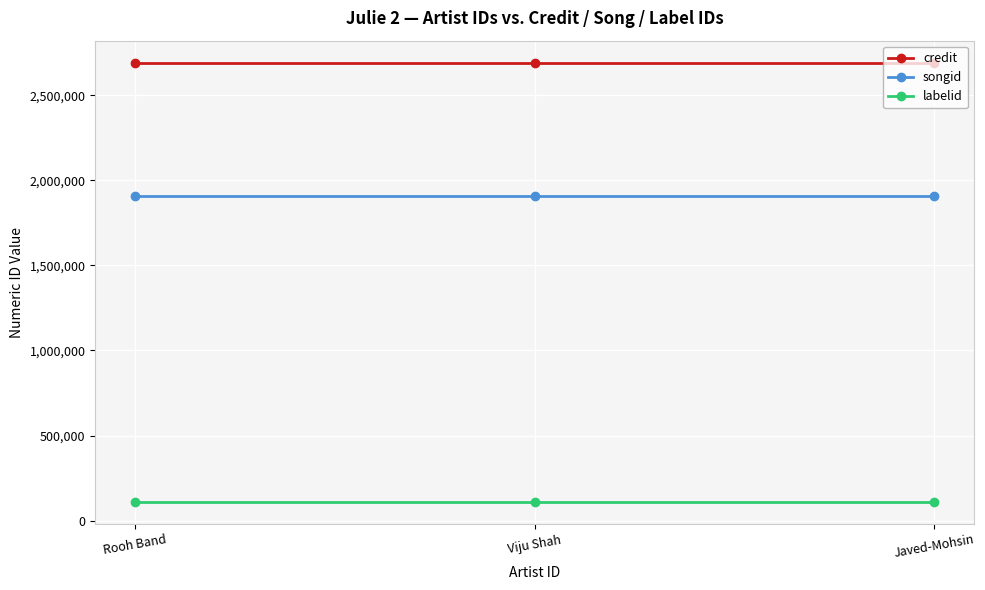

Does the chart have visible grid lines?

Yes